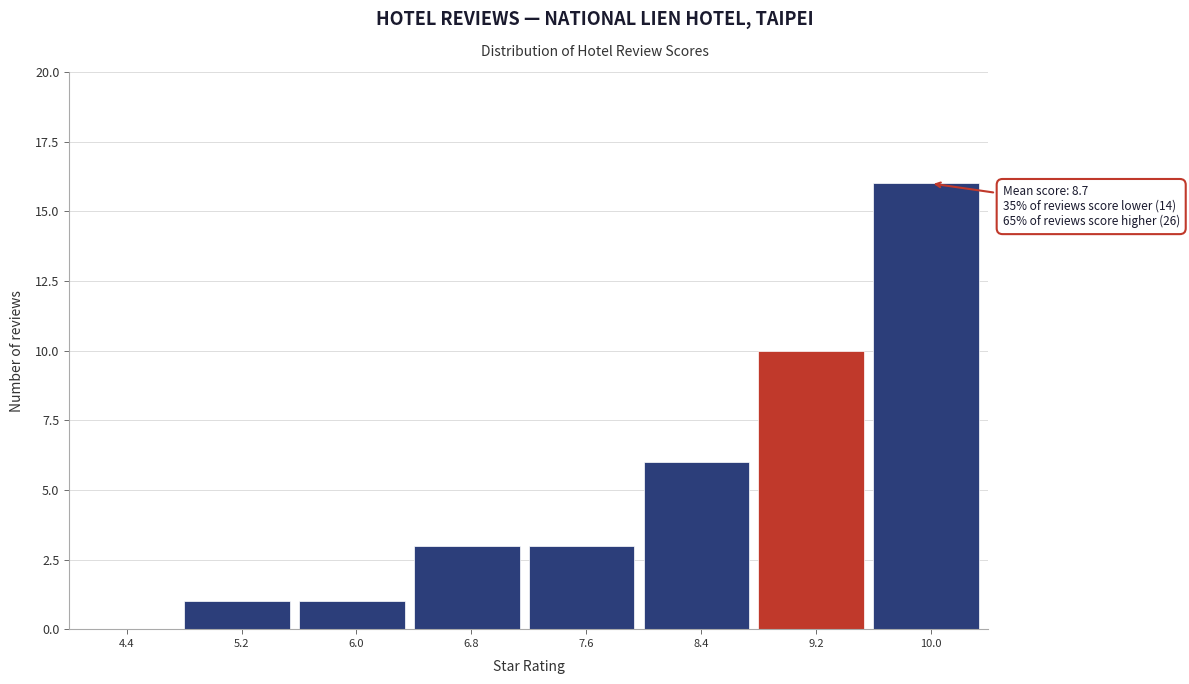

Over which range of the x-axis is the bar tallest?

9.6 to 10.4